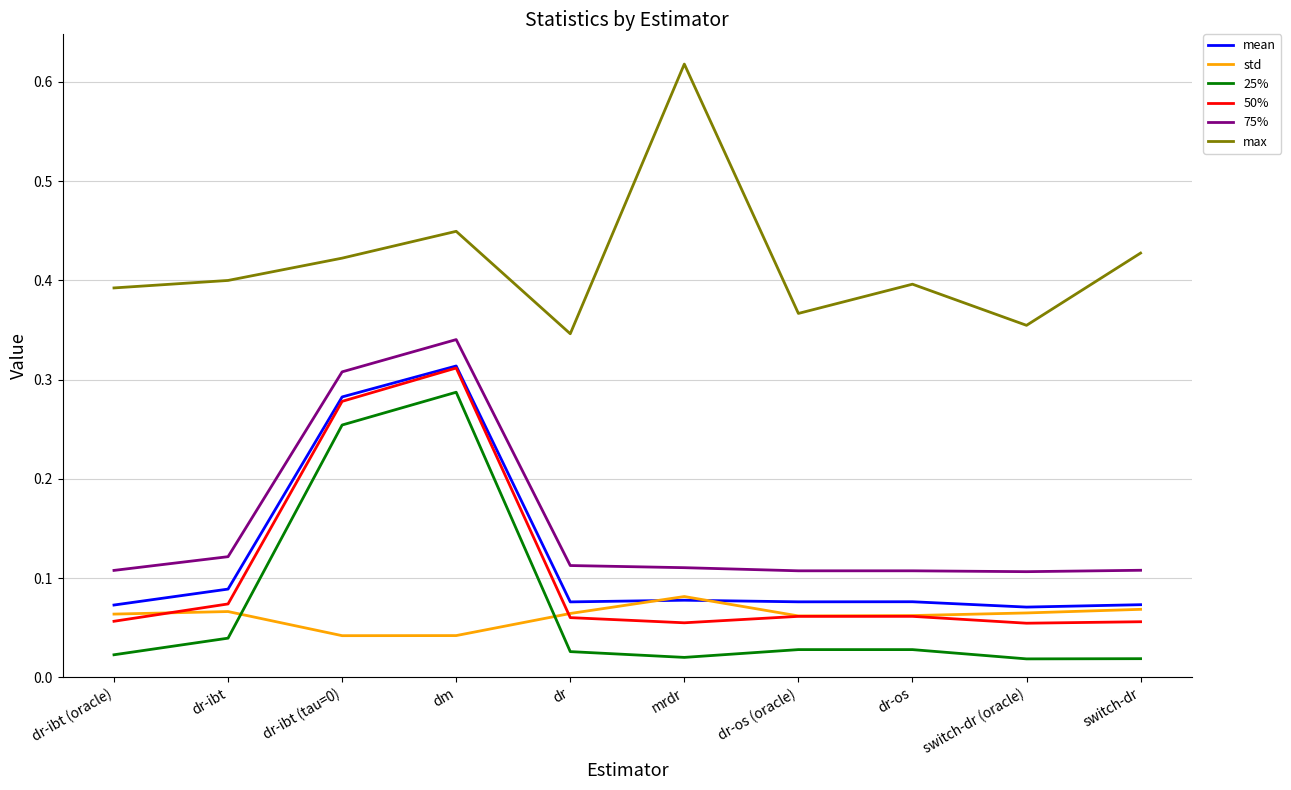

After their last crossing, which series has the higher values: 50% or std?

std